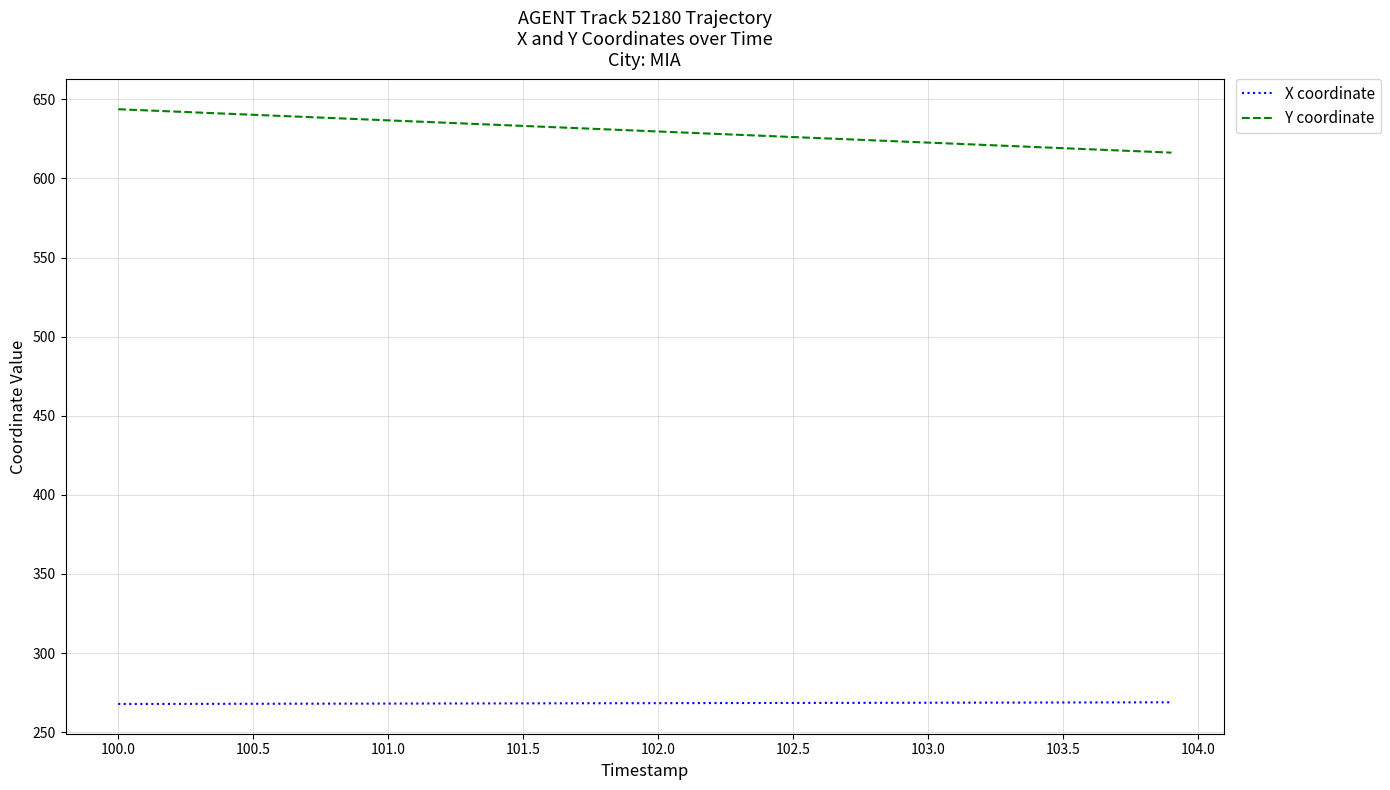

How many values in the X coordinate series exceed 268?

33